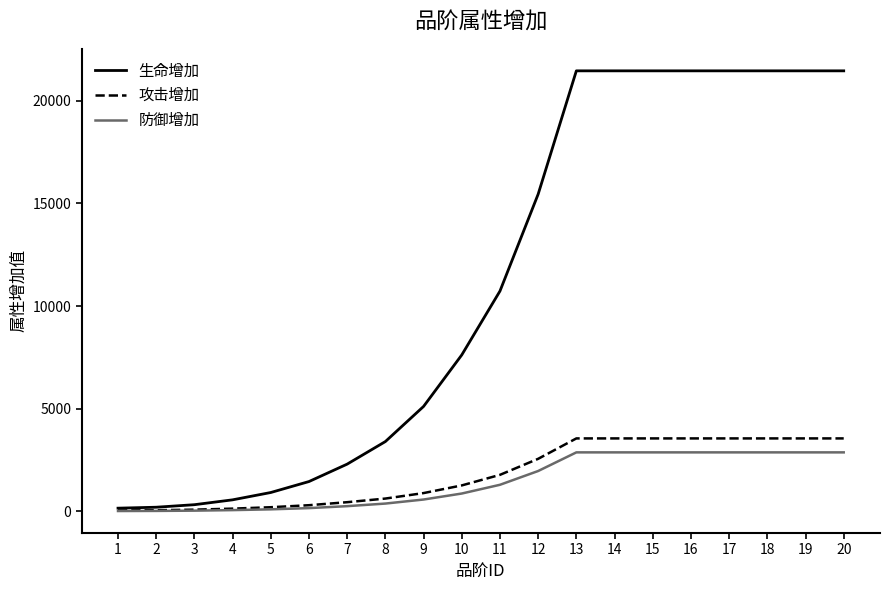

Read the 生命增加 value at 17, to the nearest 50.

21450